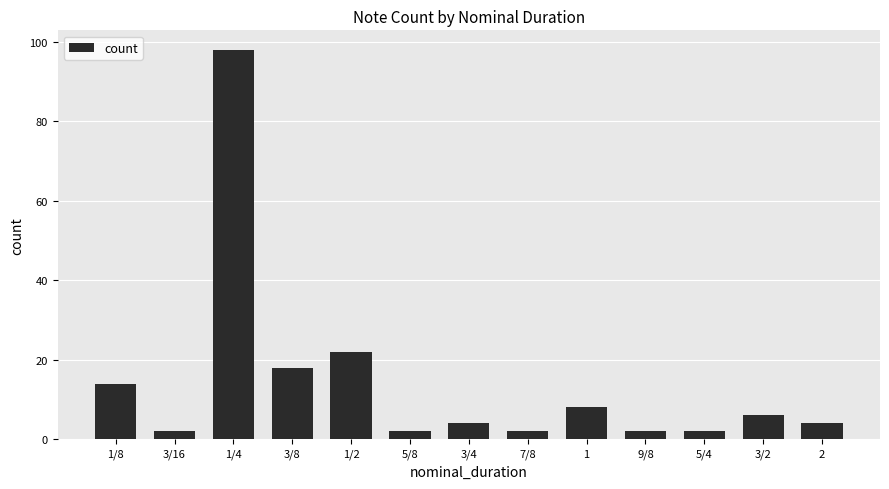

What is the label of the 11th bar from the right?

1/4